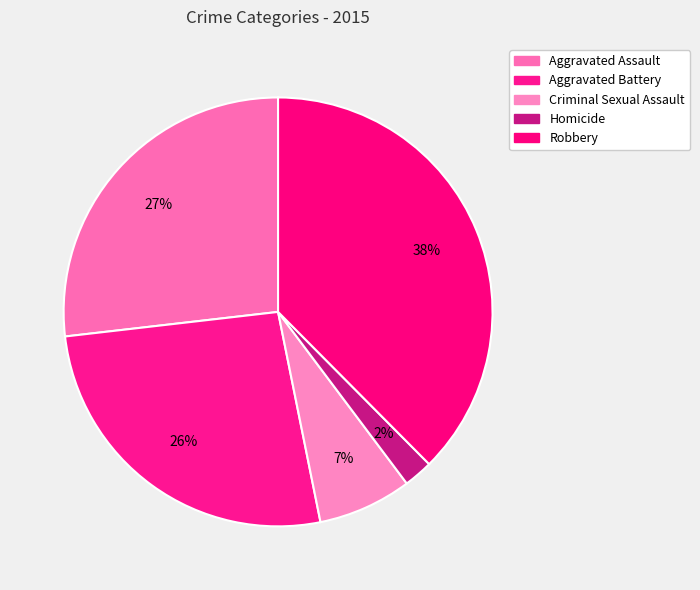

Is the sum of Homicide and Aggravated Battery greater than half?

No